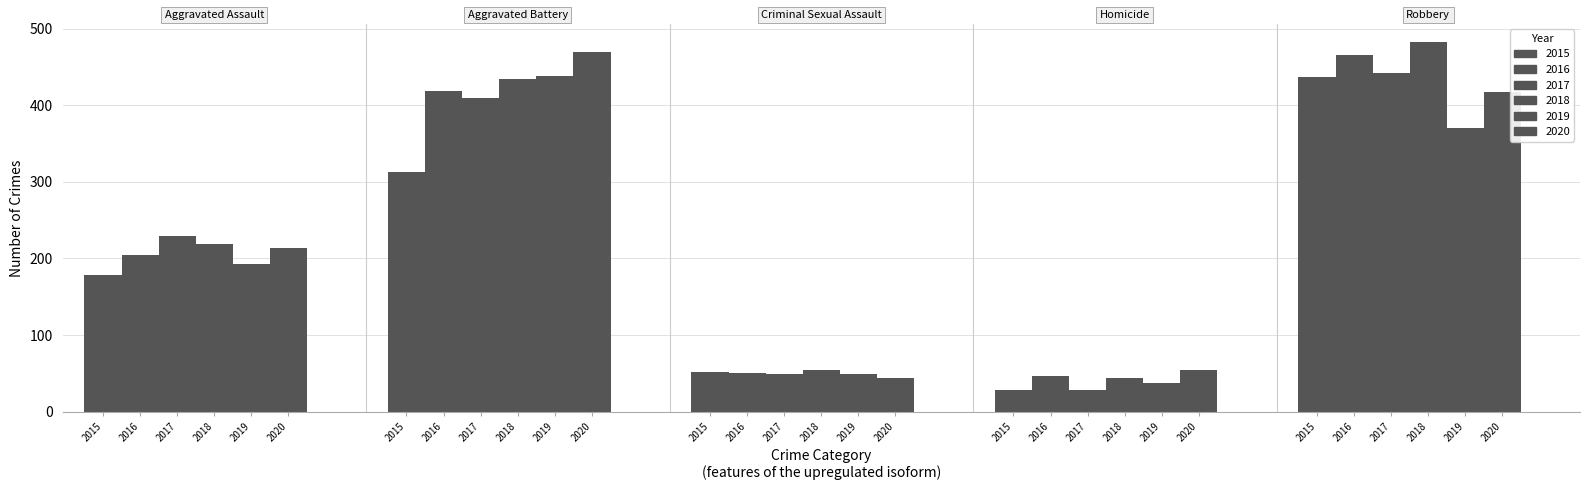

What is the average value of the 2017 series?

232